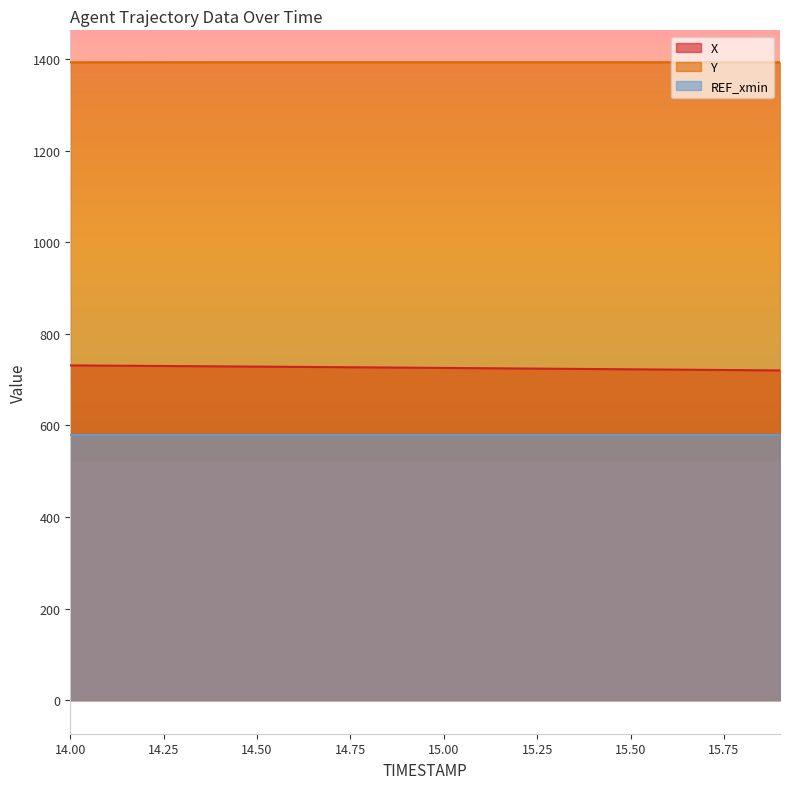

What is the value of the Y point at the 11th from the left?

1393.3